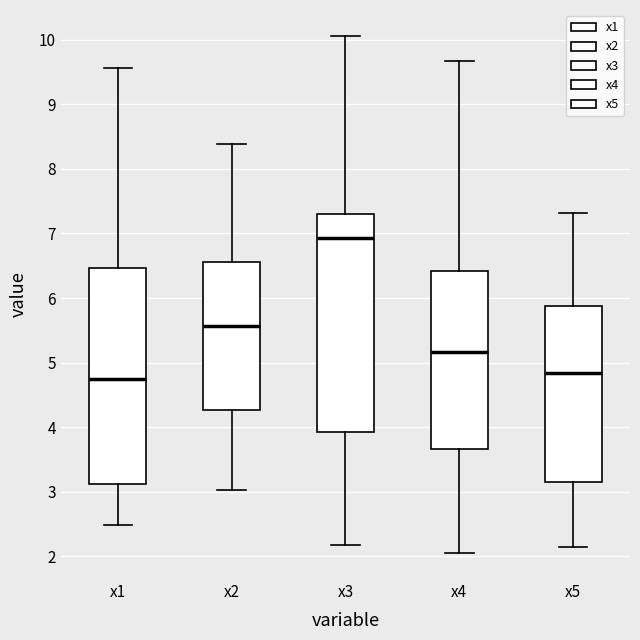

Reading left to right, read every box against the y-axis: the position of its median line, the range the box covers, and the ends of its whiskers. The values are not printed on the chart, so give them approximately, as read against the axis.

x1: median 4.7, box 3.1 to 6.5, whiskers 2.5 to 9.6
x2: median 5.6, box 4.3 to 6.6, whiskers 3.0 to 8.4
x3: median 6.9, box 3.9 to 7.3, whiskers 2.2 to 10.1
x4: median 5.2, box 3.7 to 6.4, whiskers 2.0 to 9.7
x5: median 4.8, box 3.2 to 5.9, whiskers 2.1 to 7.3